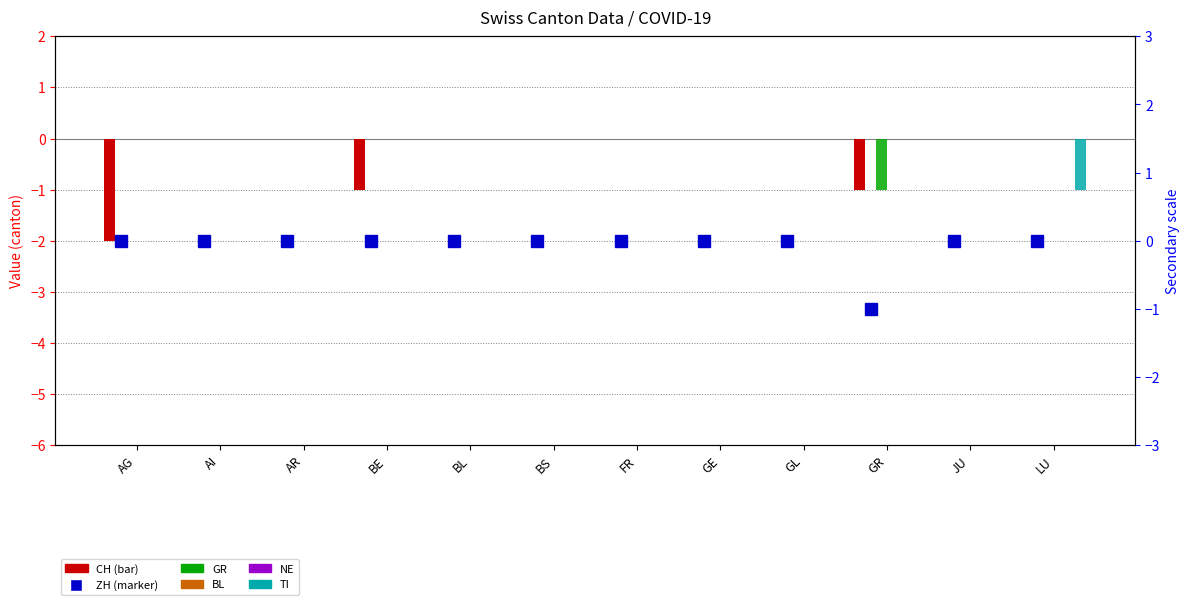

The NE series shows 0 at FR. True or false?

True